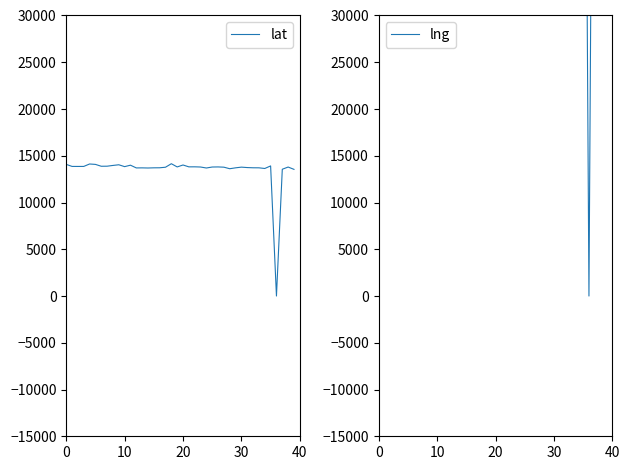

What is the value of the lng point at the 33rd from the left?

100647.9